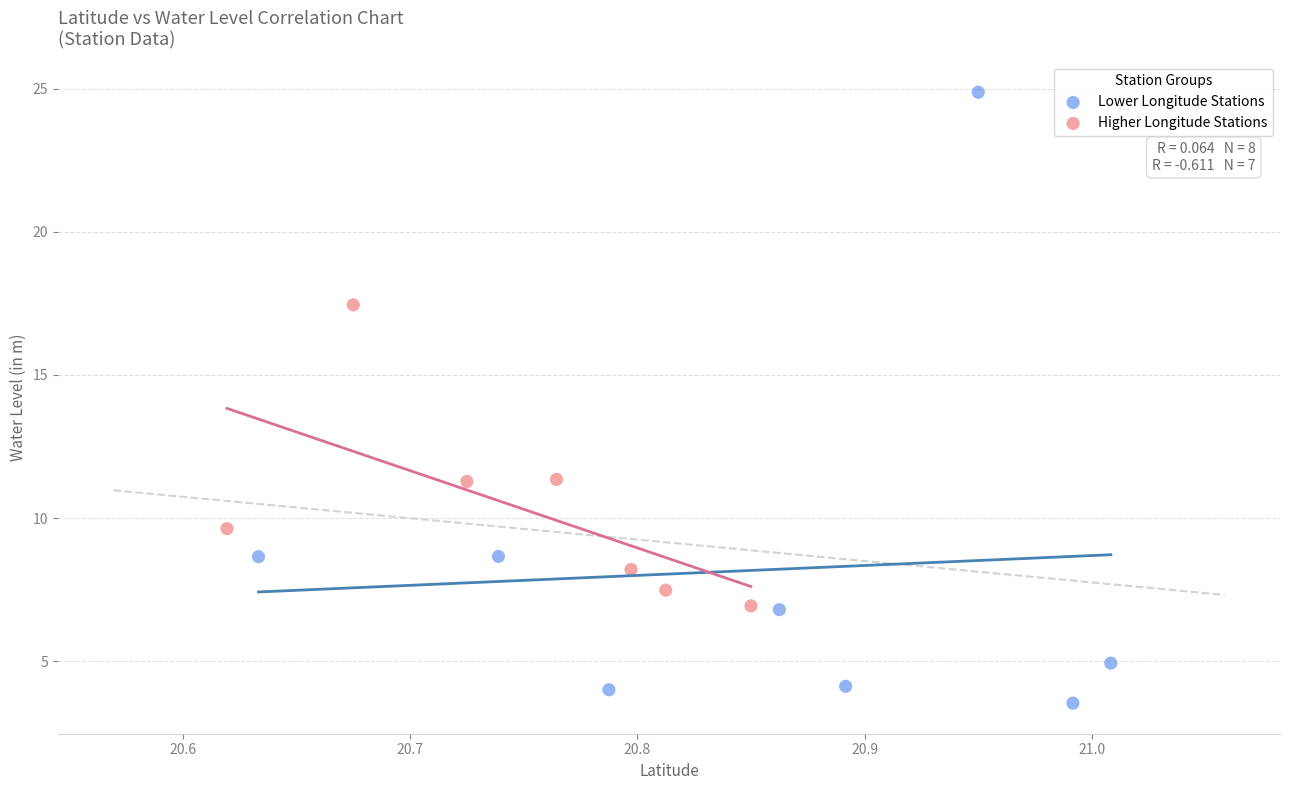

Which series reaches the minimum Y coordinate?

Lower Longitude Stations